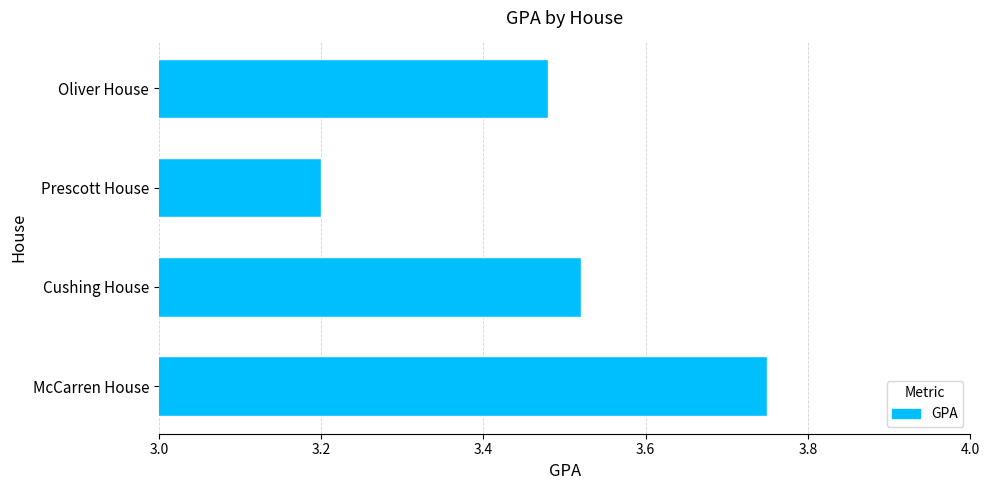

Where is the data nearest to the value 3?

Prescott House